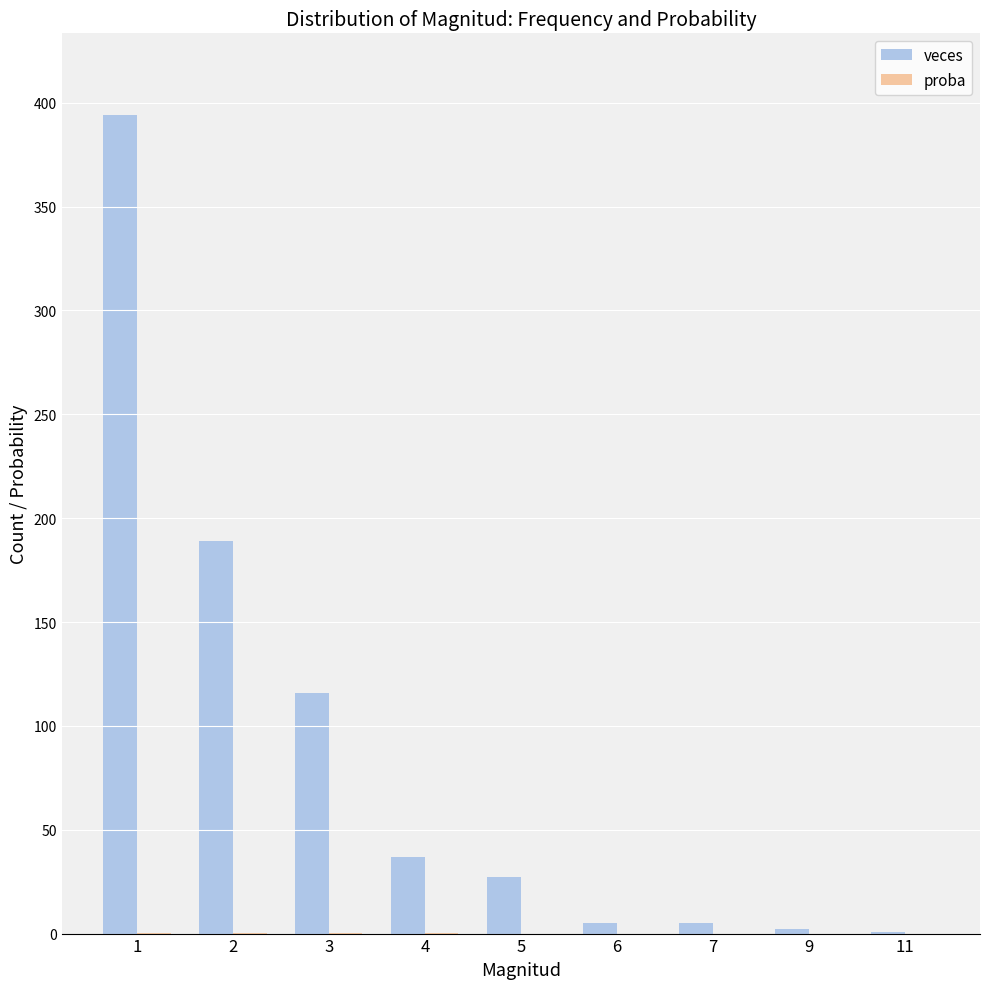

Are the bars grouped side by side (vs. stacked)?

Yes